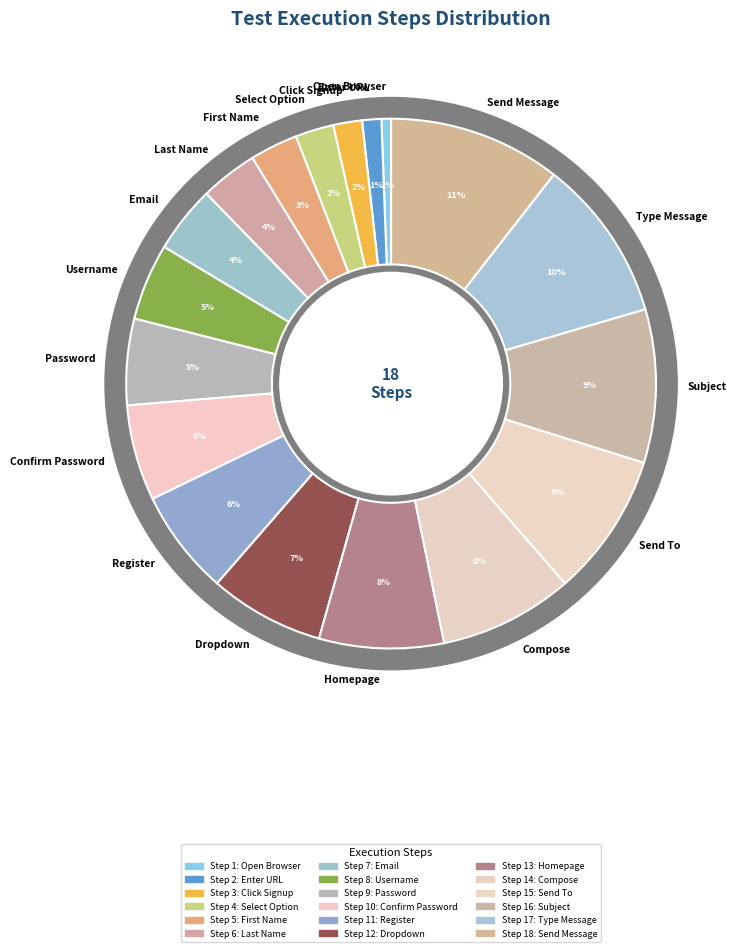

To the nearest percent, what is the difference between the largest and smallest slice percentages?

10%